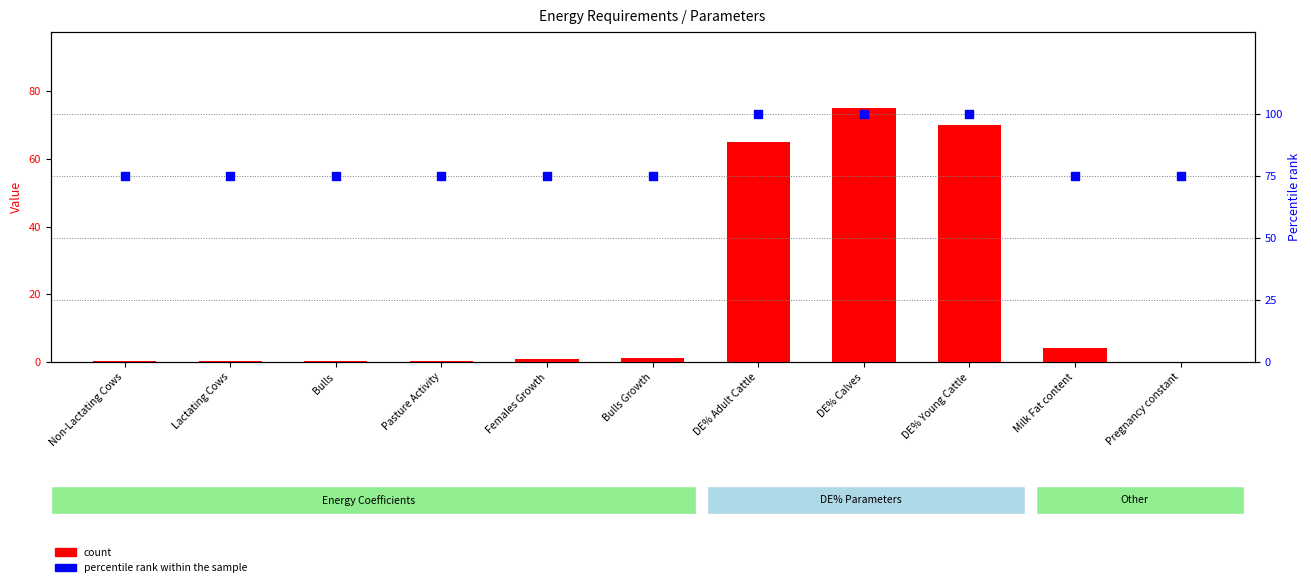

Which series has the largest Y range (max minus min)?

count